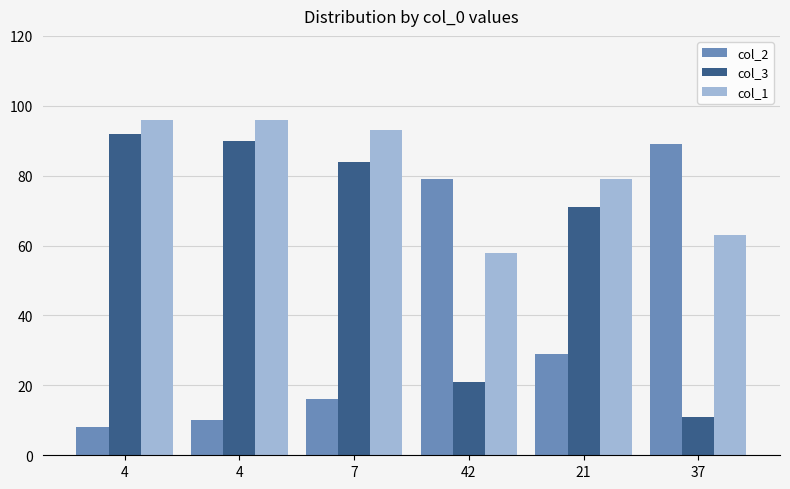

Count the number of categories in the chart.

6